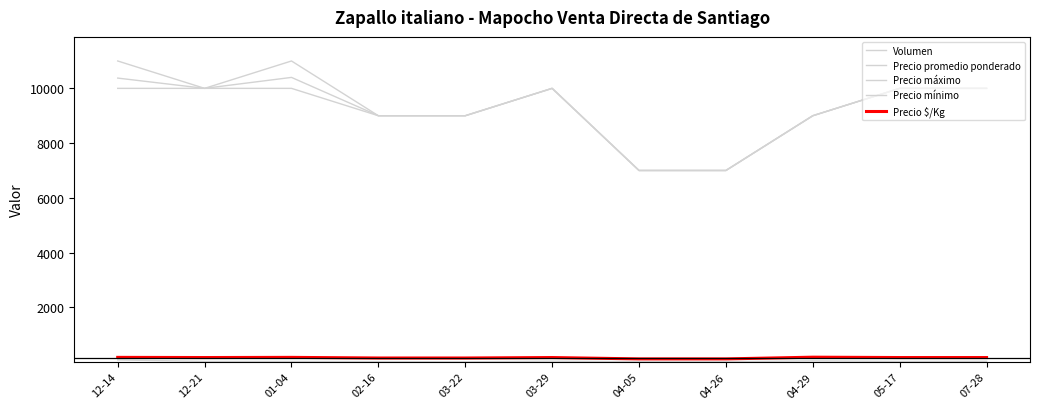

How many lines are shown in the chart?

5